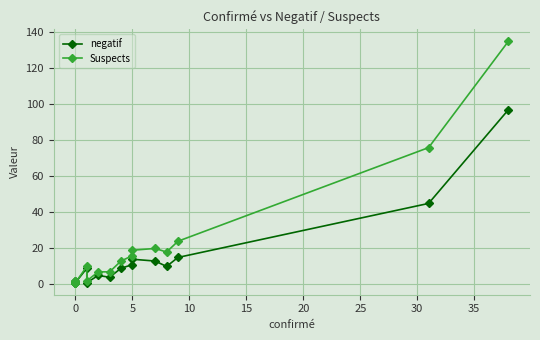

At how many categories does at least one series exceed 72?

2